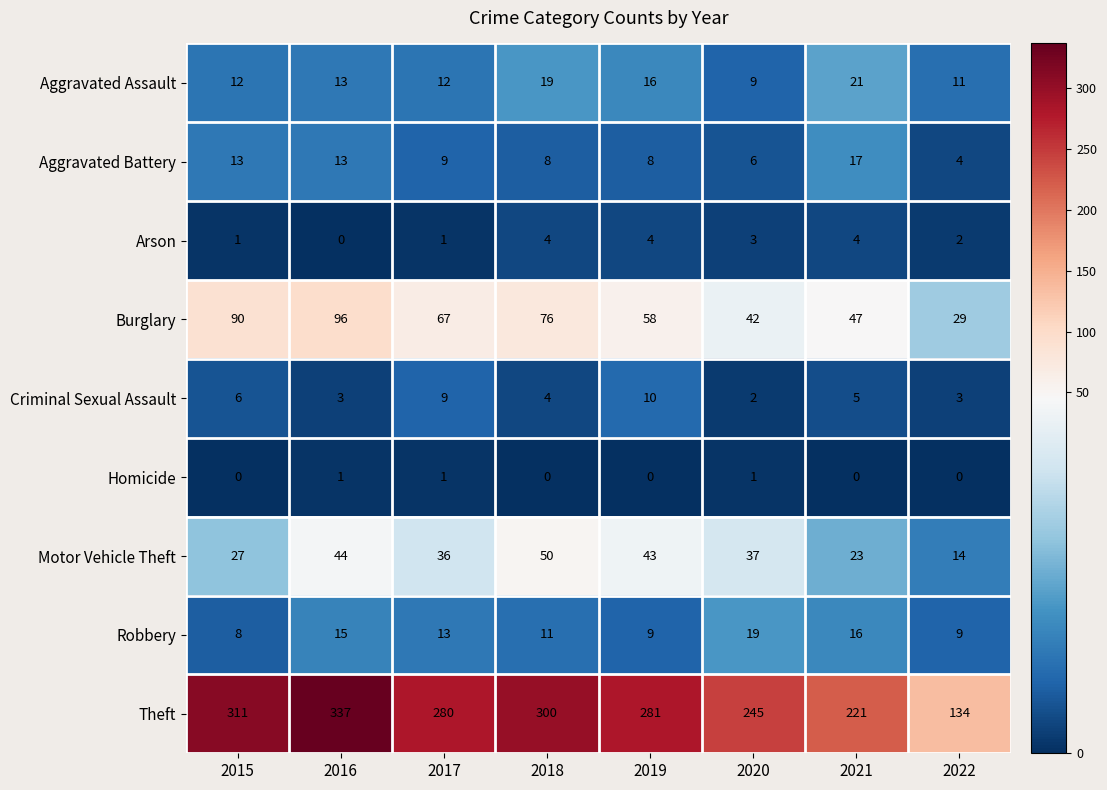

How many distinct data groups are displayed?

9